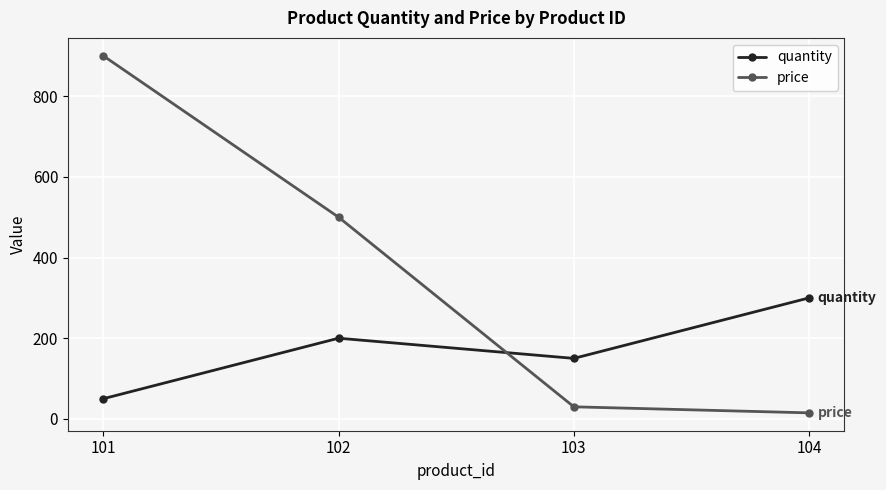

Reading left to right, list all the values displayed in this chart.

quantity: 50.0	200.0	150.0	300.0
price: 900.0	500.0	30.0	15.0